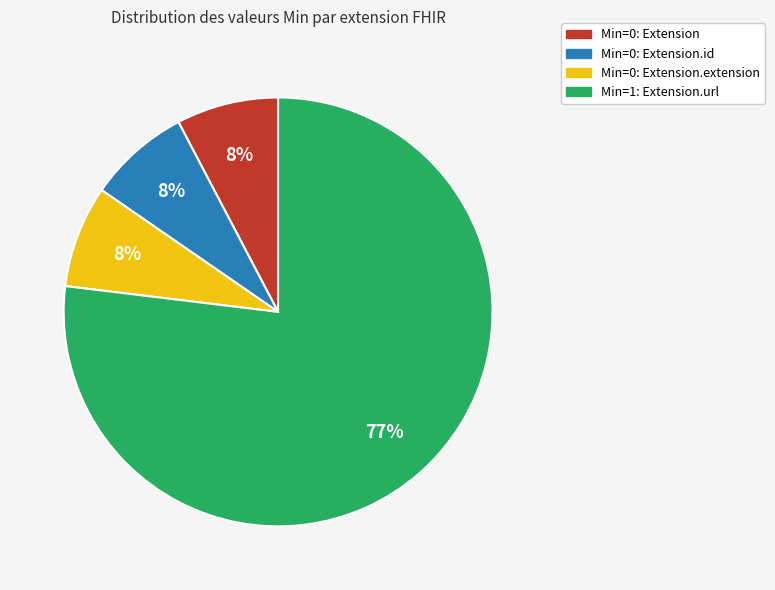

To the nearest percent, what is the average slice percentage?

25%